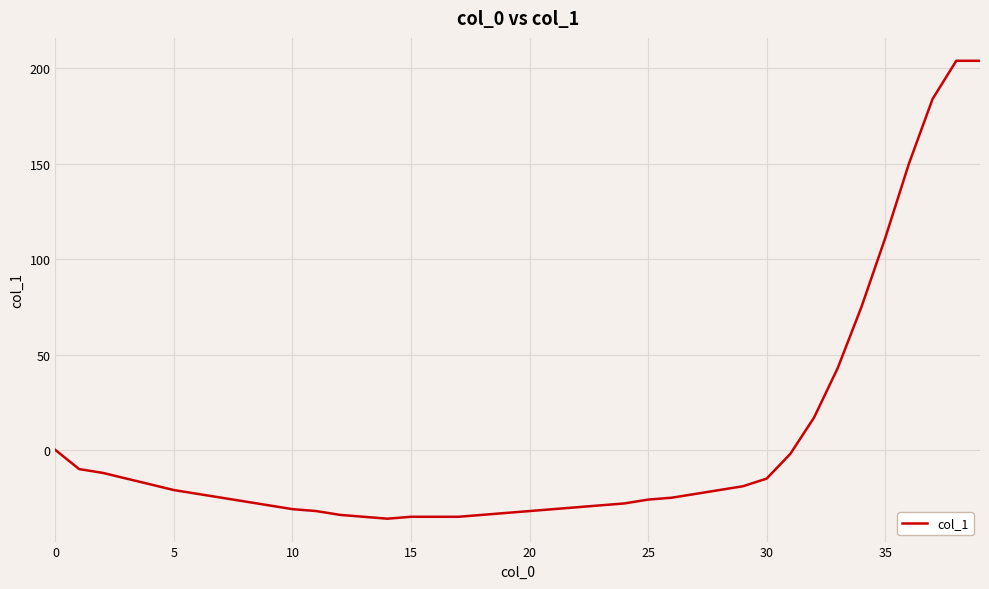

What is the minimum value shown in the chart?

-36